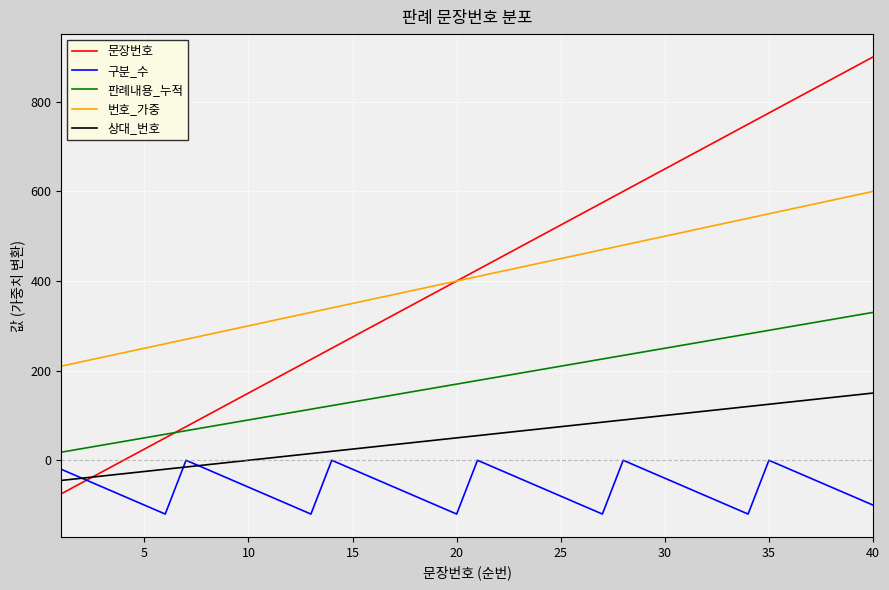

List the series in order of their peak value, lowest first.

구분_수, 상대_번호, 판례내용_누적, 번호_가중, 문장번호